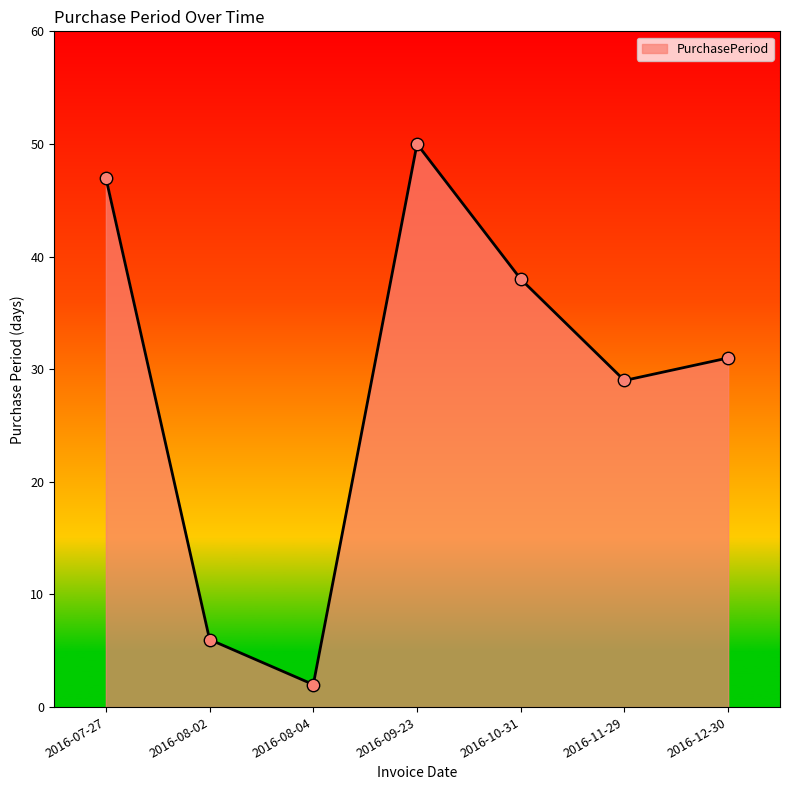

Between 2016-08-02 and 2016-10-31, which is larger?

2016-10-31